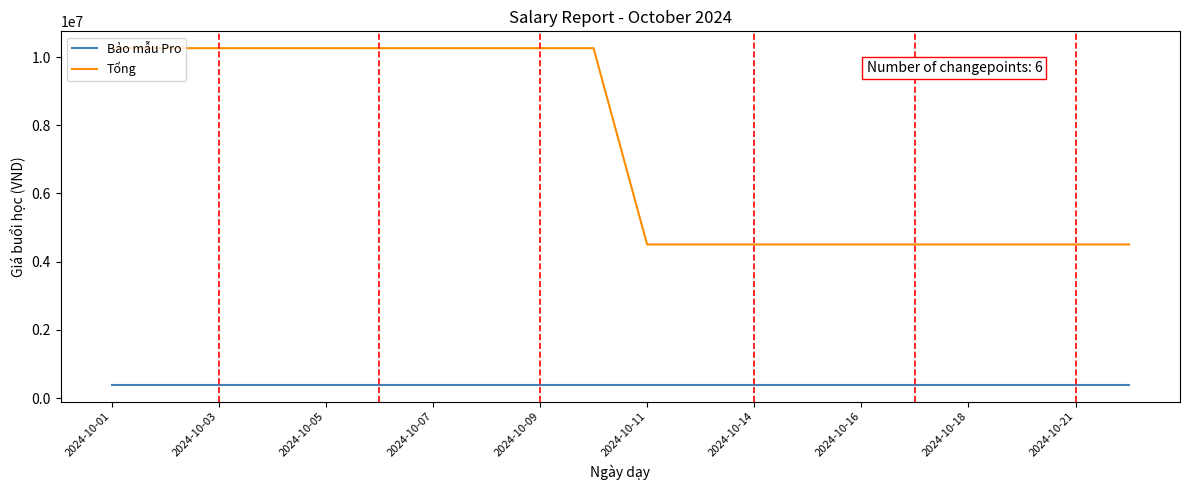

Rank the series by their average value, from highest to lowest.

Tổng, Bảo mẫu Pro